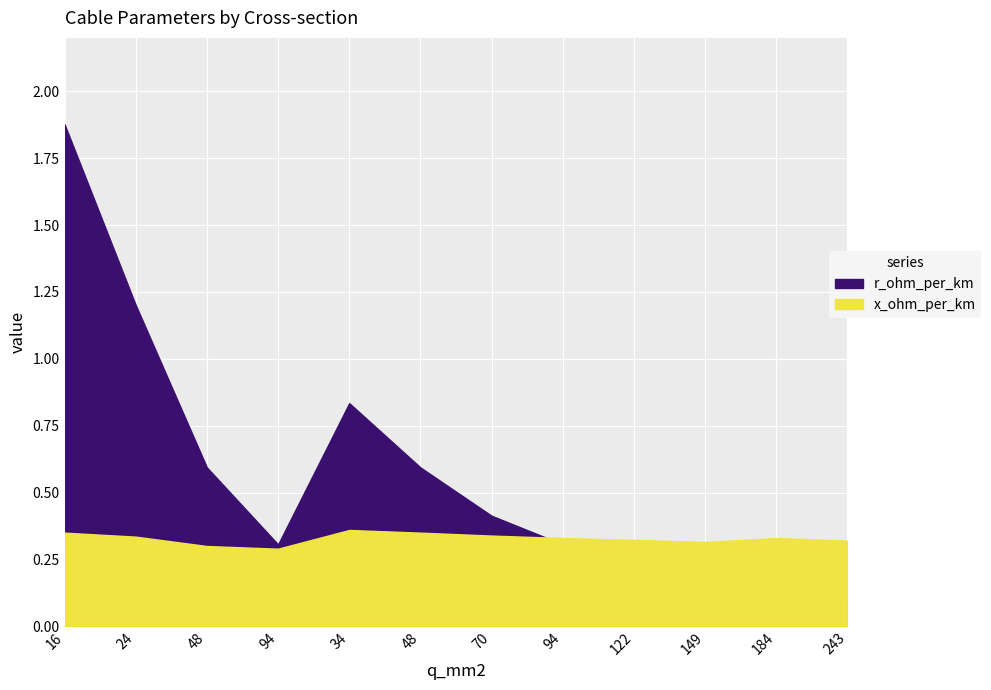

Between which two adjacent categories do r_ohm_per_km and x_ohm_per_km first intersect?

70 and 94